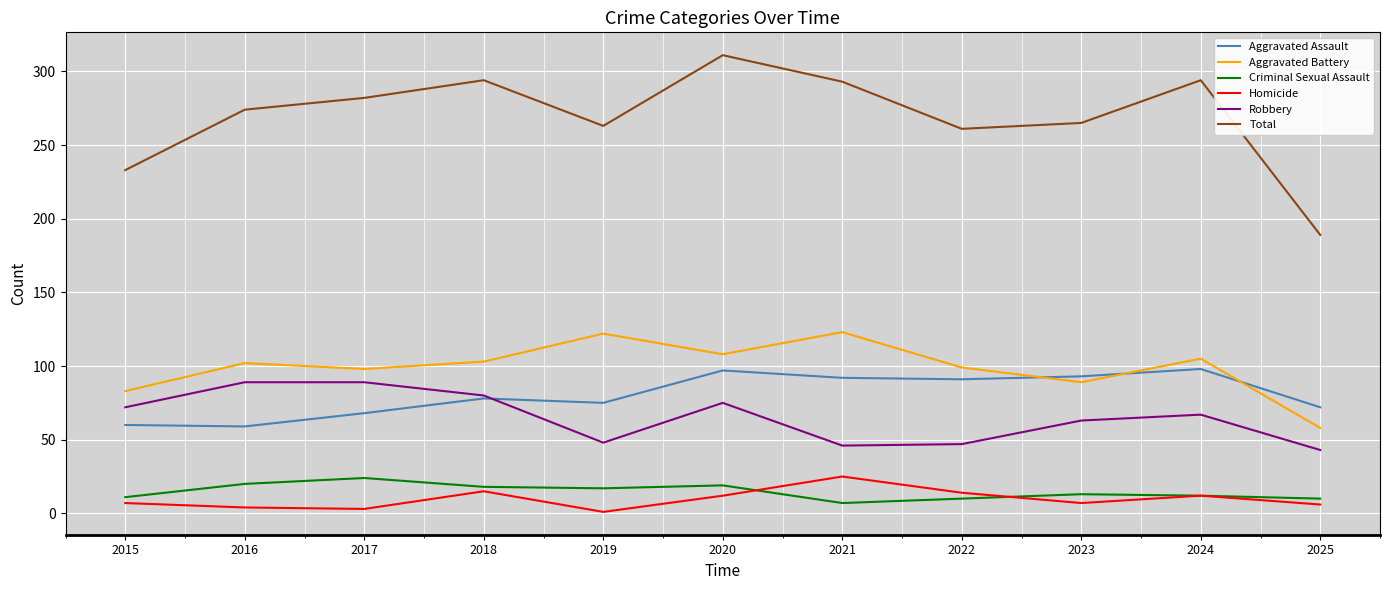

Which series has the widest spread of values?

Total